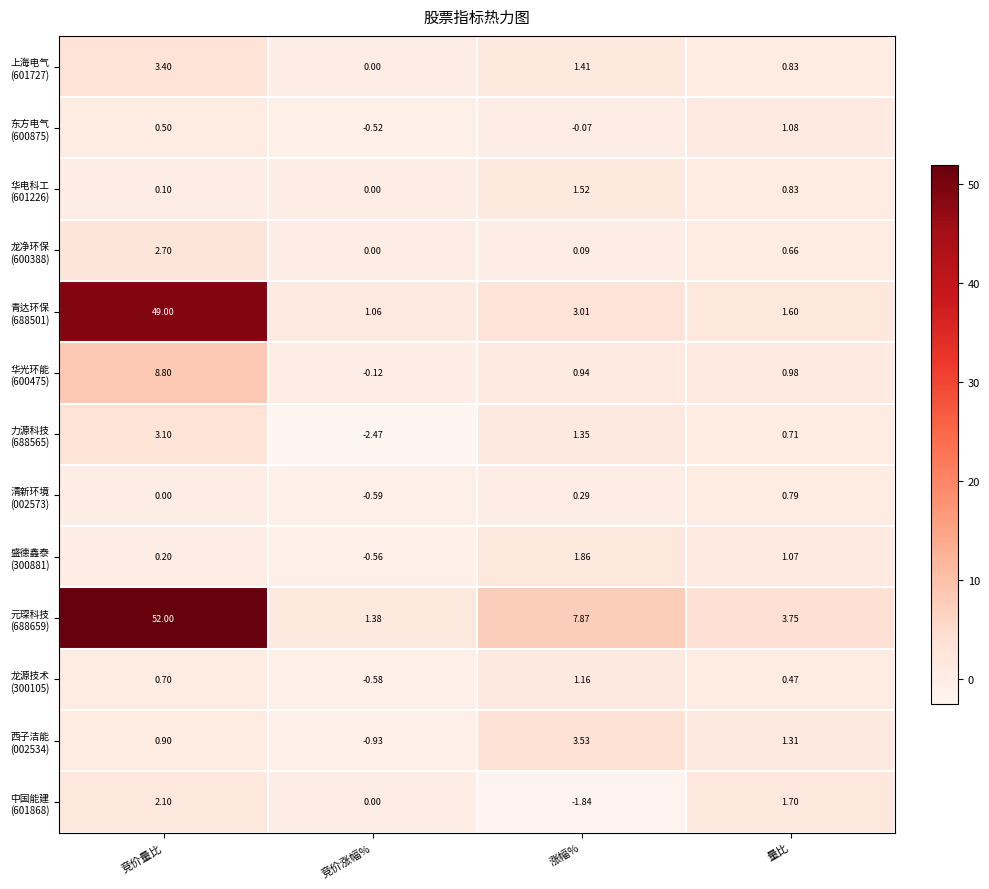

Count the number of data series in this chart.

13